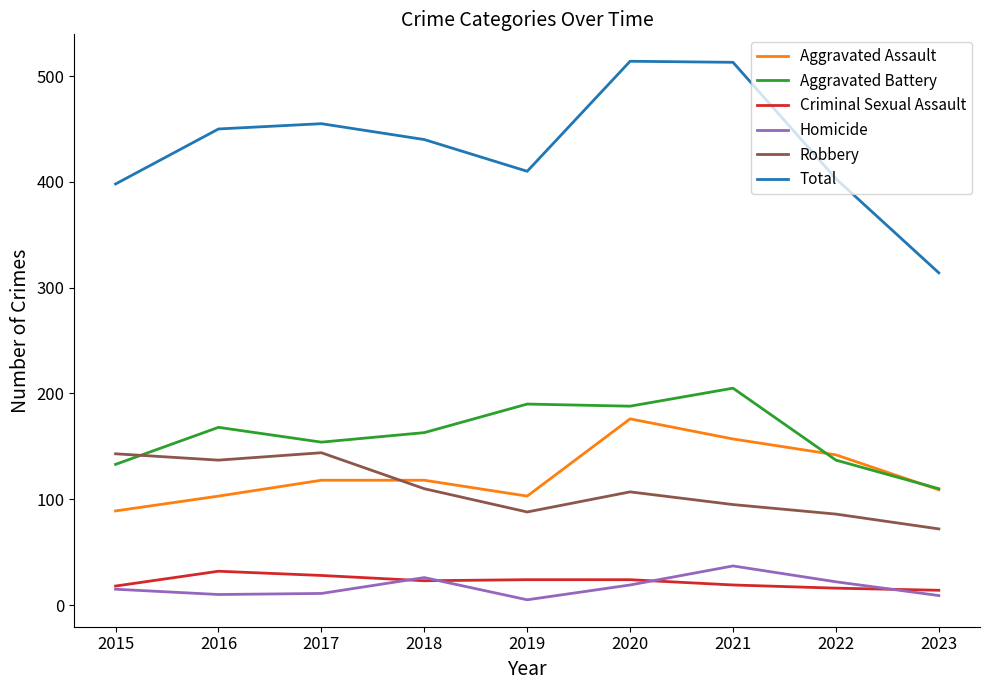

True or false: Homicide has more than 2 points higher than both neighbors.

False